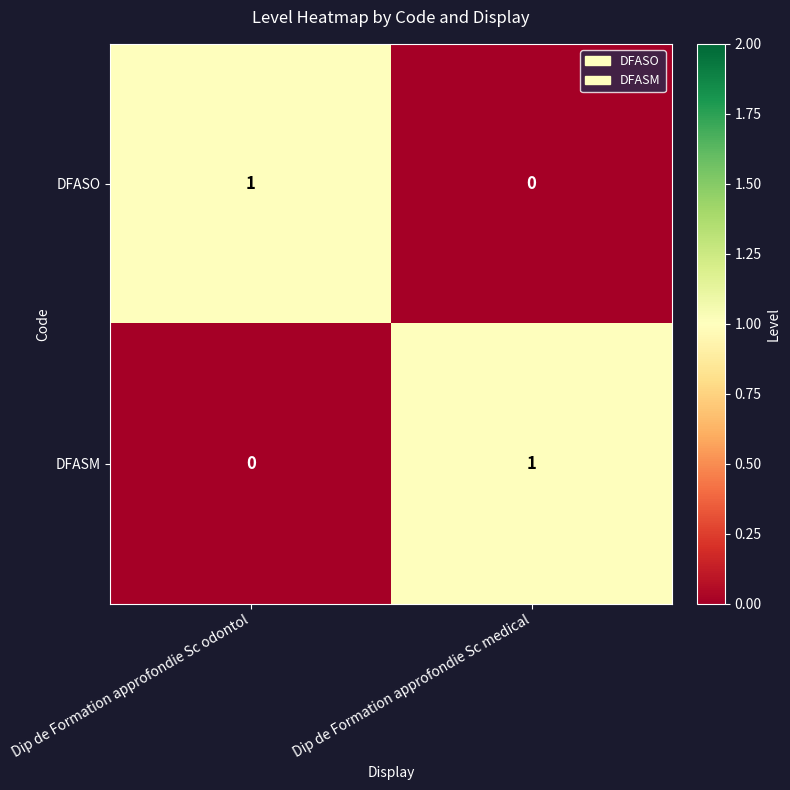

Rank the series at Dip de Formation approfondie Sc medical from lowest to highest value.

DFASO, DFASM